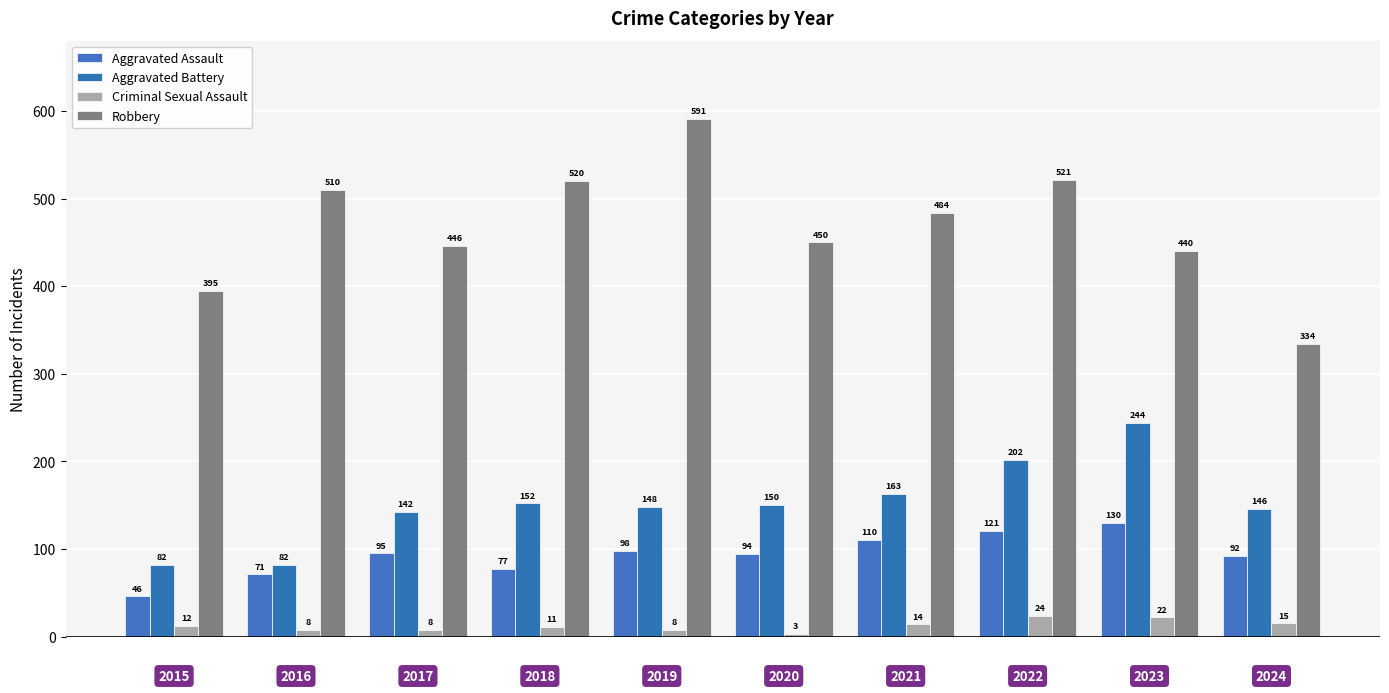

How many bars are there in total?

40